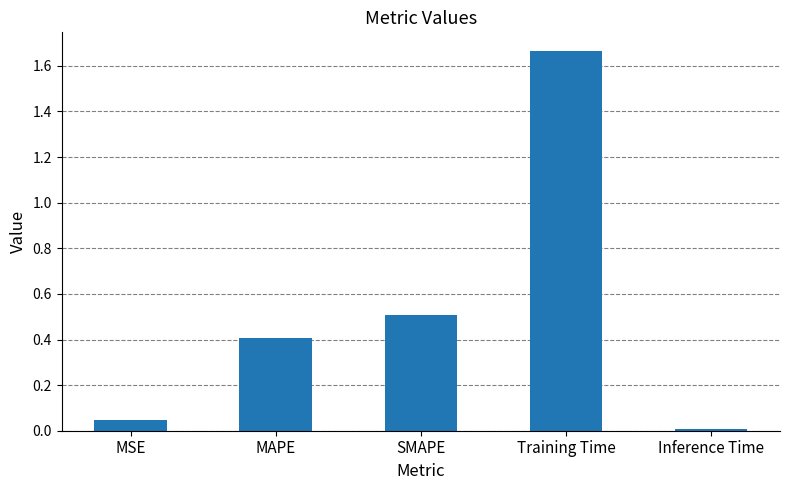

What is the difference between the values at MAPE and Inference Time?

0.4